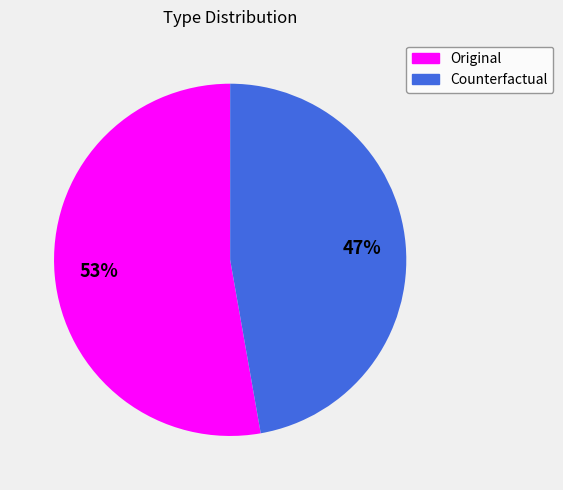

Do Original and Counterfactual together represent more than half of the pie?

Yes